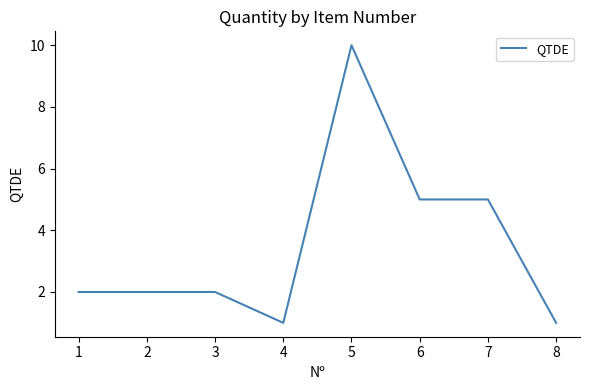

Which has a higher value, 4 or 7?

7